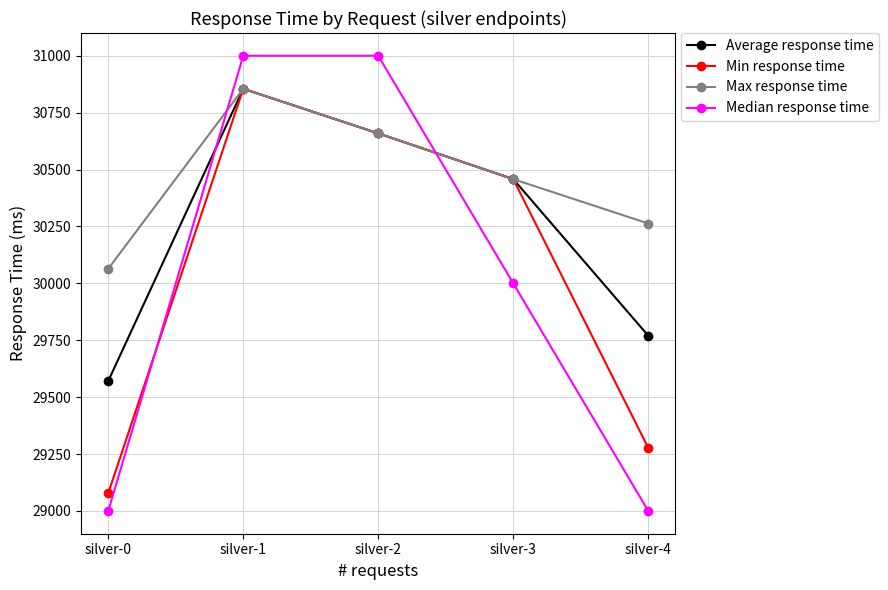

Reading right to left, list all the values displayed in this chart.

Average response time: 29770	30458	30659	30855	29571
Min response time: 29277	30458	30659	30855	29078
Max response time: 30263	30458	30659	30855	30064
Median response time: 29000	30000	31000	31000	29000